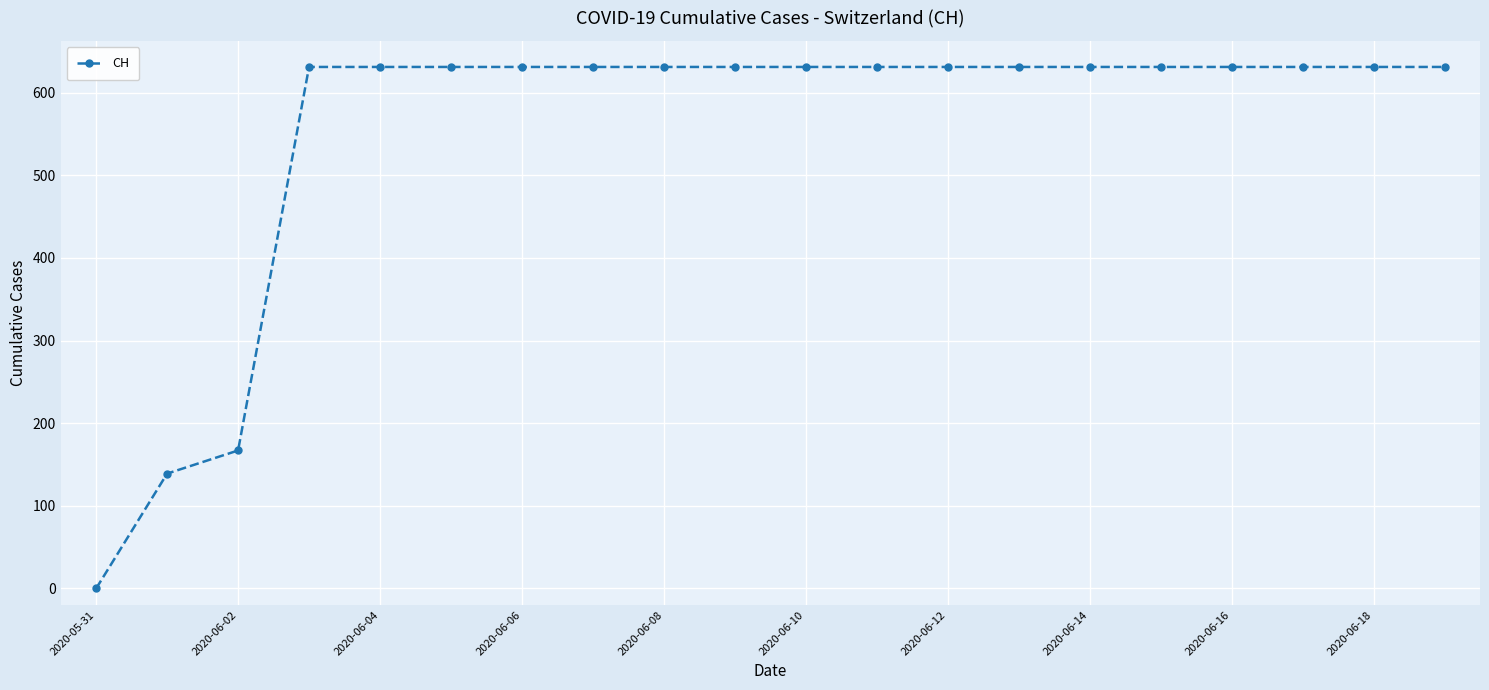

What is the greatest value displayed?

631